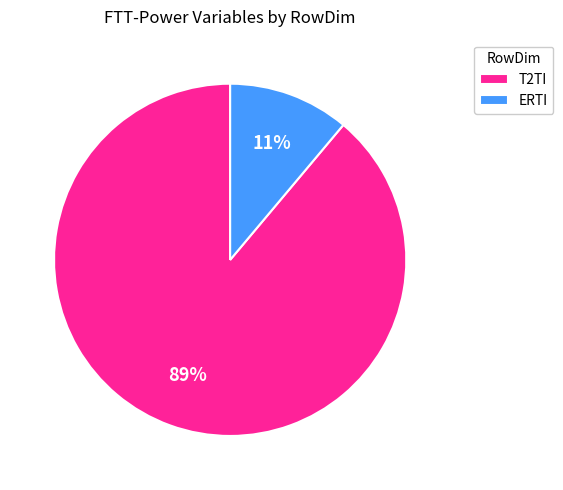

Combined, do T2TI and ERTI account for over 50%?

Yes